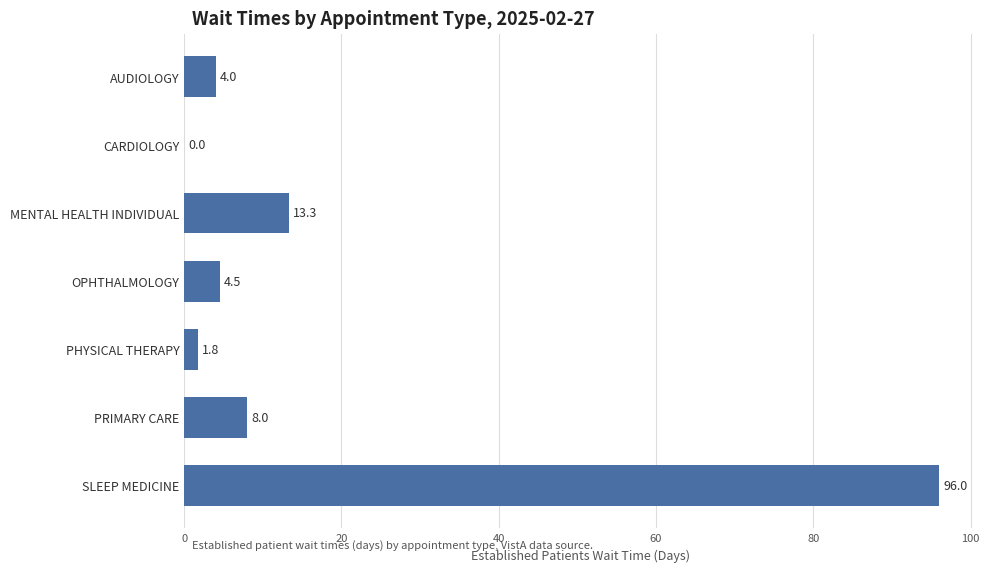

Which label corresponds to the largest value in the chart?

SLEEP MEDICINE